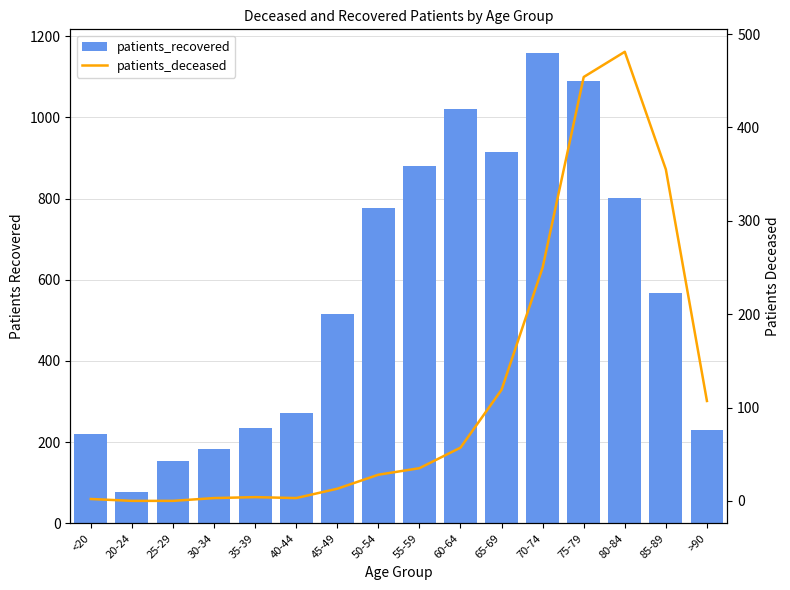

What is the difference between the maximum and minimum values in the patients_recovered series?

1083